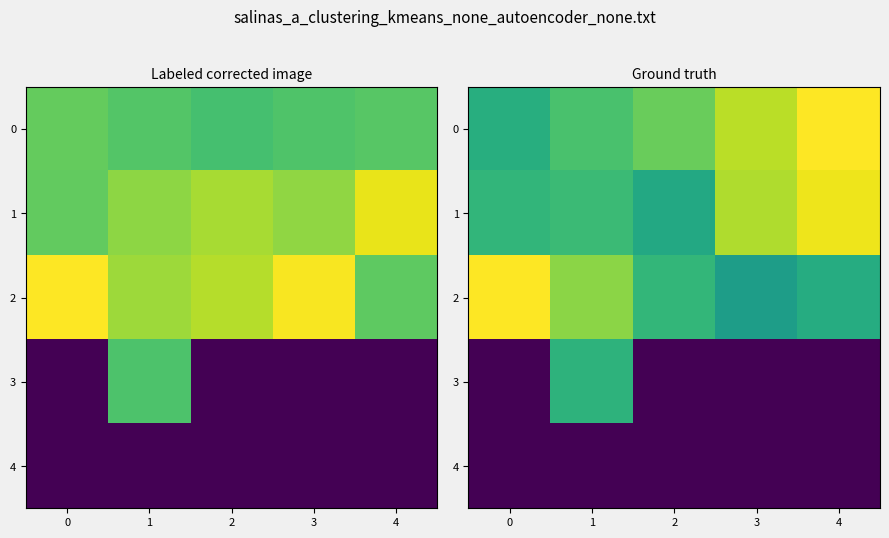

True or false: 4 has a value of 0.0 at 4.

True